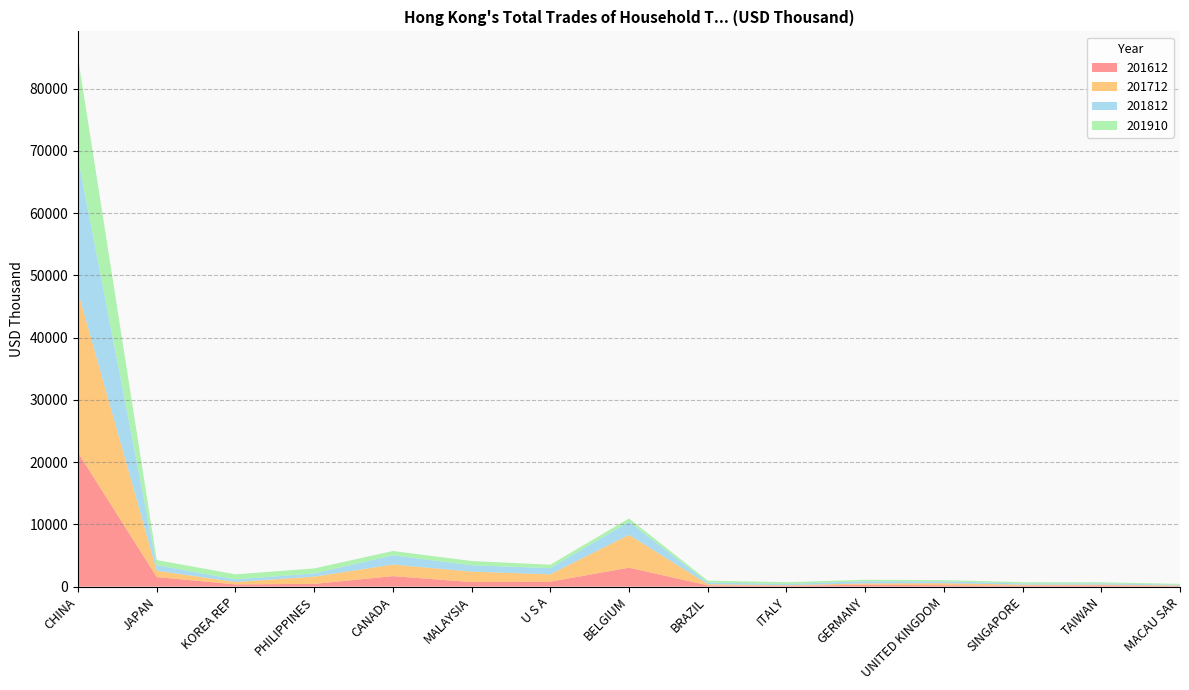

Reading left to right, extract all data points from this chart.

201612: 21525.7	1532.8	353.2	432.8	1680.3	724.6	787.4	3036.6	199.9	141.3	288.0	219.1	155.1	194.8	79.4
201712: 25810.6	1009.4	382.9	1161.5	1851.0	1673.9	1181.4	5267.3	183.5	84.5	221.9	324.2	157.1	126.8	91.6
201812: 21495.4	899.6	415.0	520.1	1484.0	1020.8	994.5	2099.2	280.5	199.7	354.3	295.8	186.0	195.5	124.6
201910: 16095.8	819.8	814.4	800.3	695.3	688.2	541.9	540.3	293.6	272.0	227.3	204.0	196.8	172.3	132.2